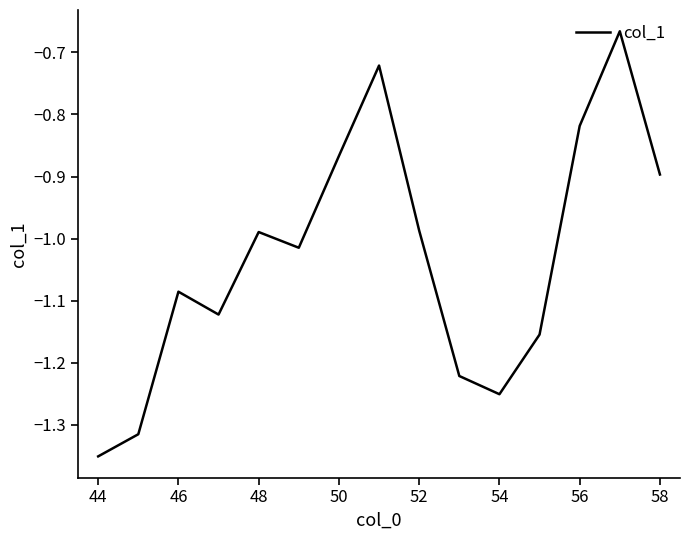

What is the value of the 8th point from the left?

-0.7